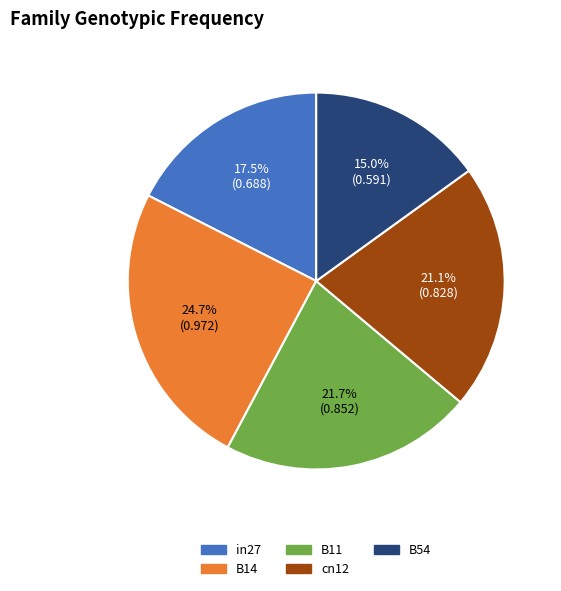

How much of the chart is everything except B54?

85.0%